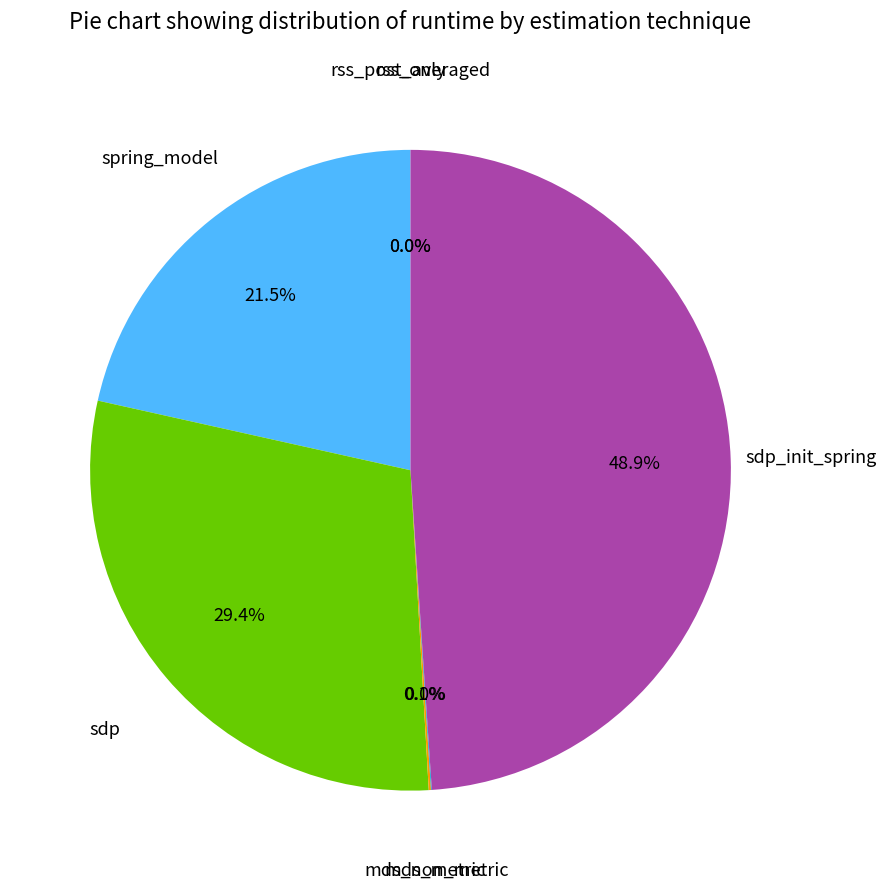

Is there a majority slice in this chart?

No